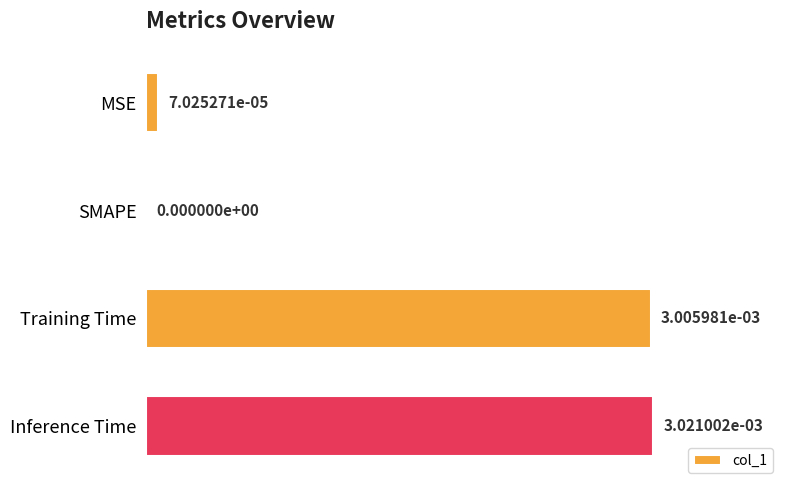

What is the sum of the values at SMAPE and Inference Time?

1.0